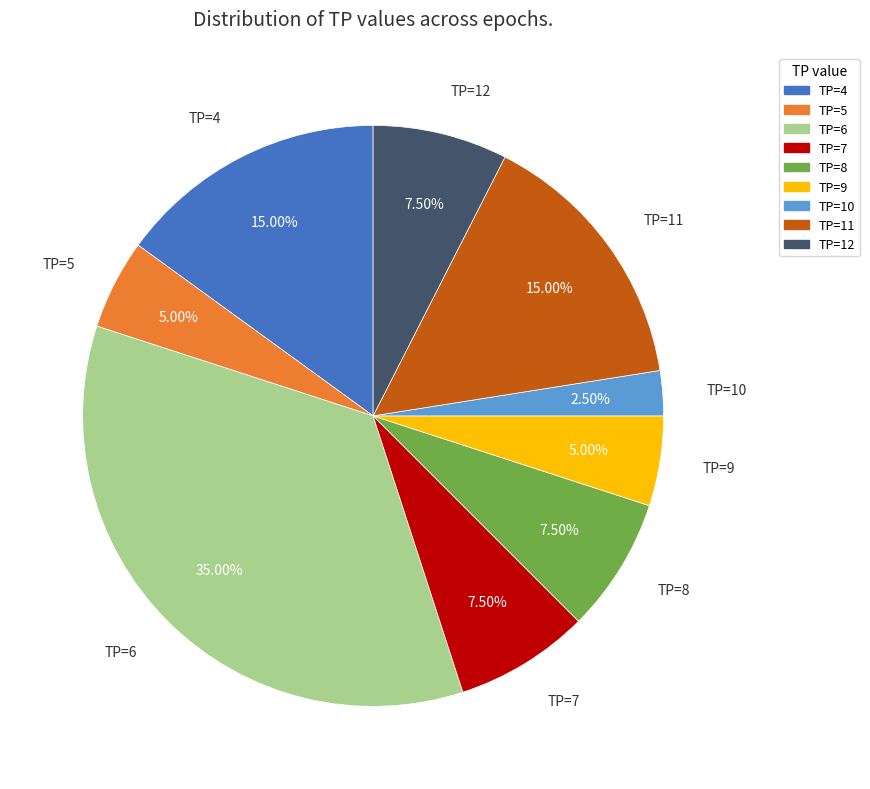

How many slices are in this pie chart?

9